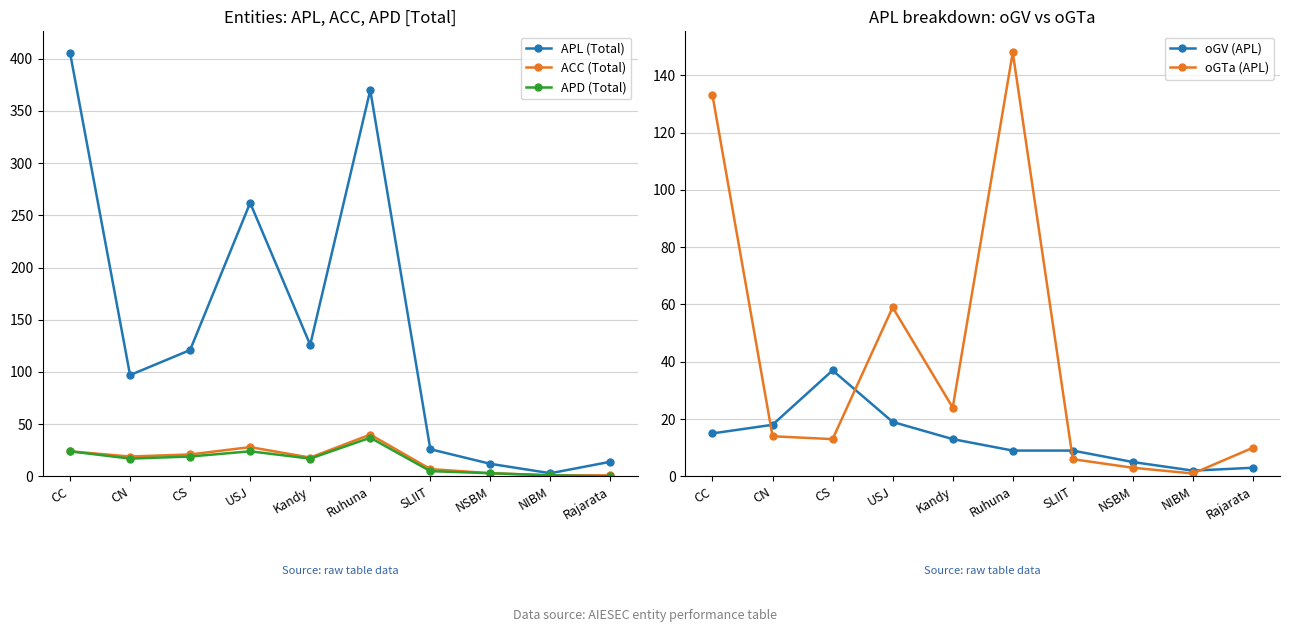

True or false: oGV (APL) and APL (Total) intersect in this chart.

False